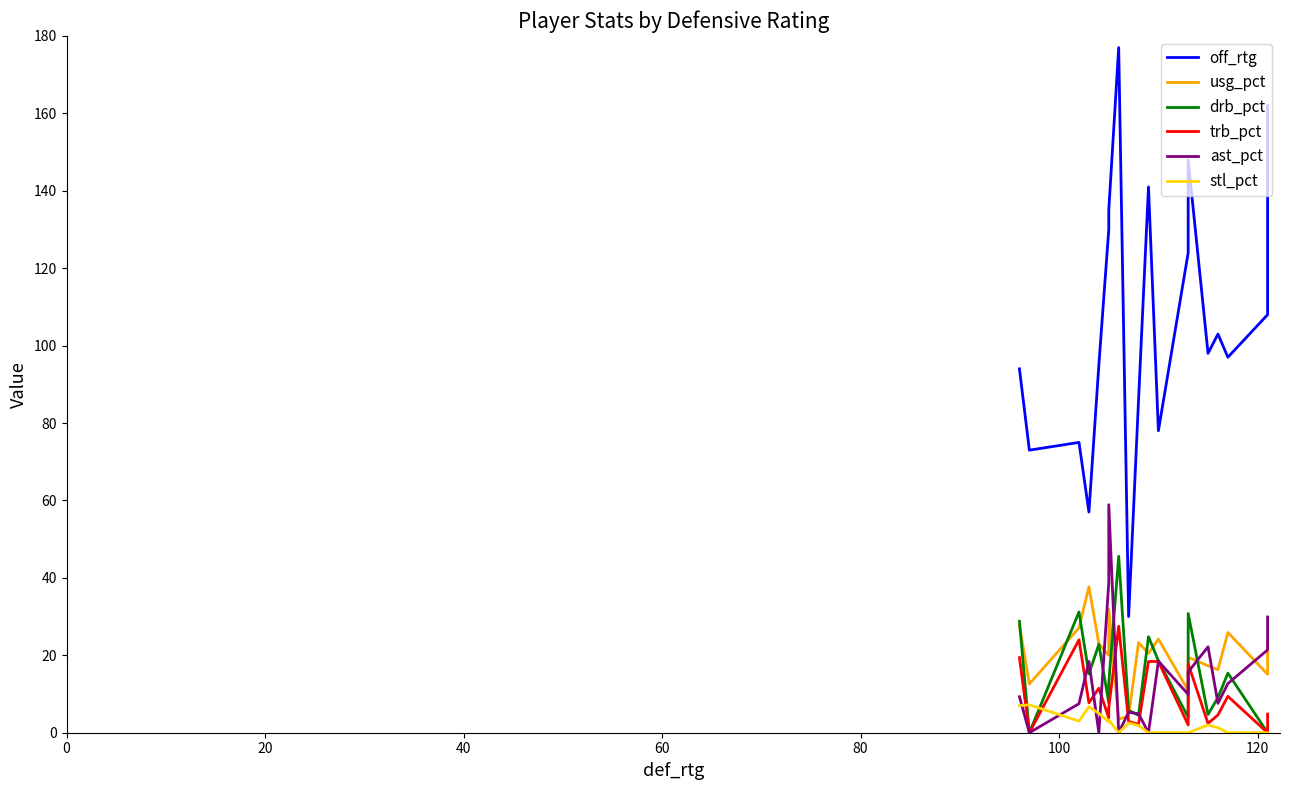

How many lines are shown in the chart?

6